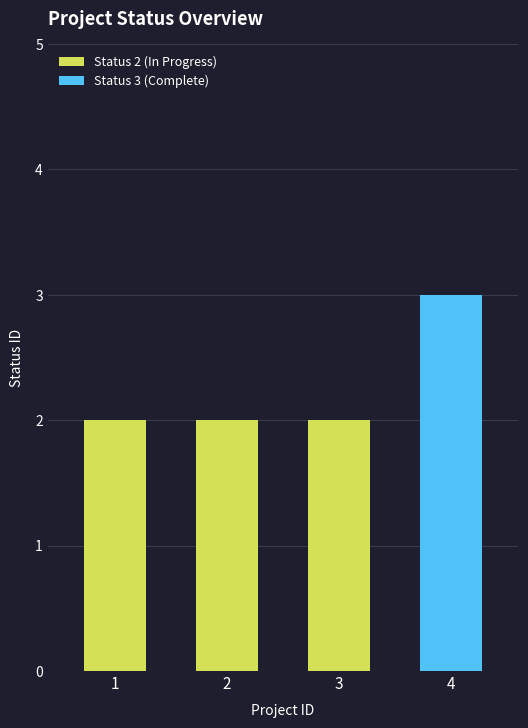

What is the average value?

2